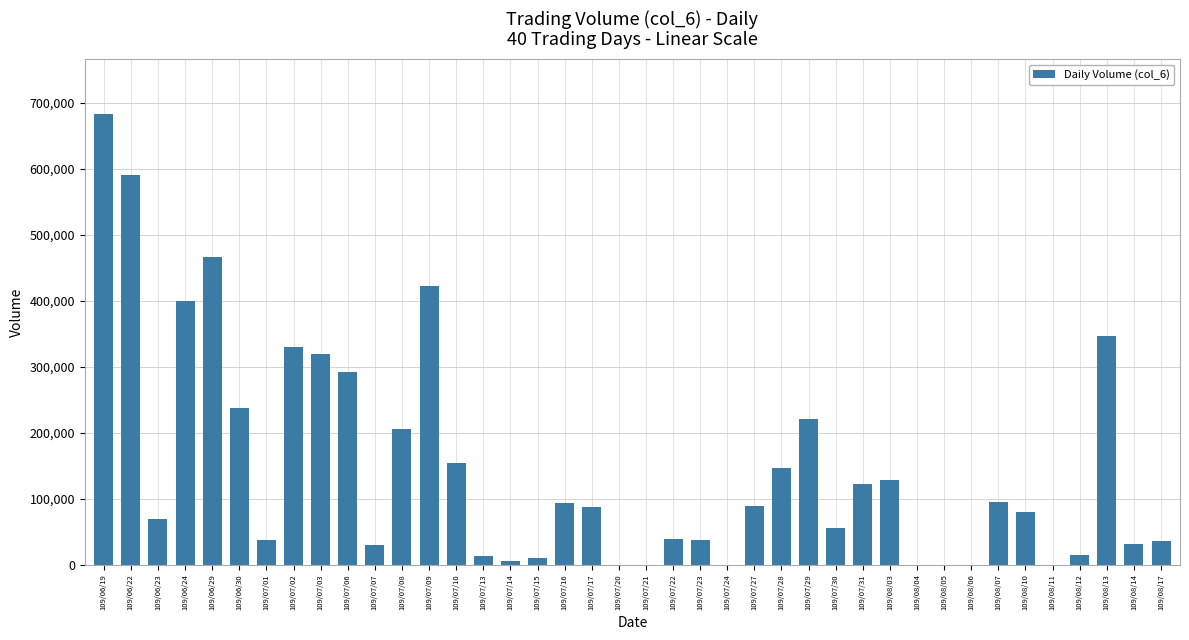

What is the change in value from 109/06/30 to 109/08/06?

-237190